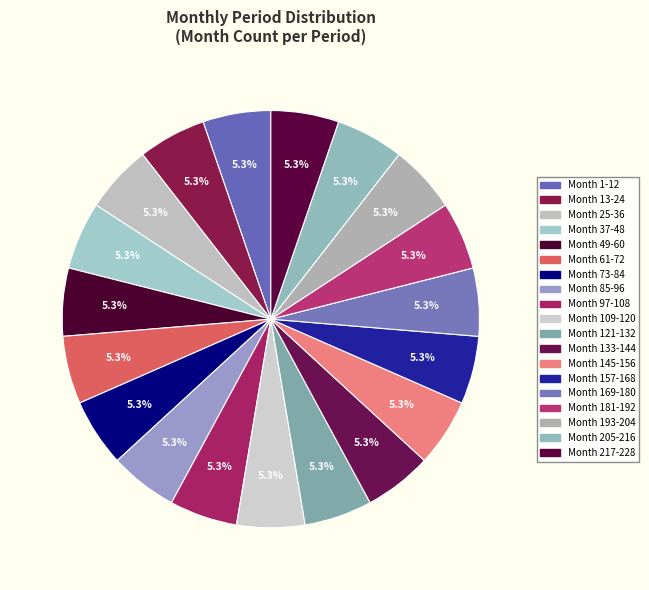

To the nearest percent, what percentage of the pie is Month 37-48?

5%